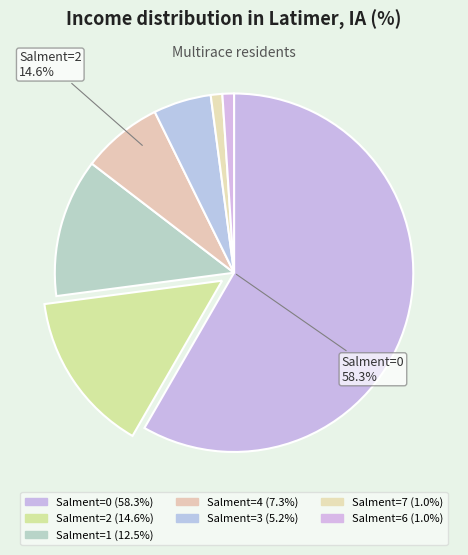

How many segments does this pie chart have?

7